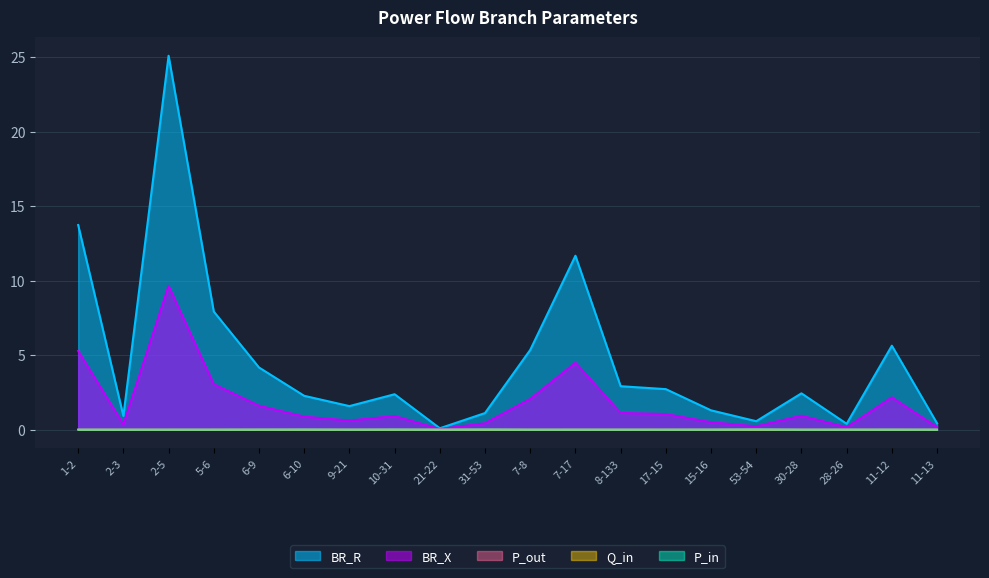

How many series are shown in this chart?

5